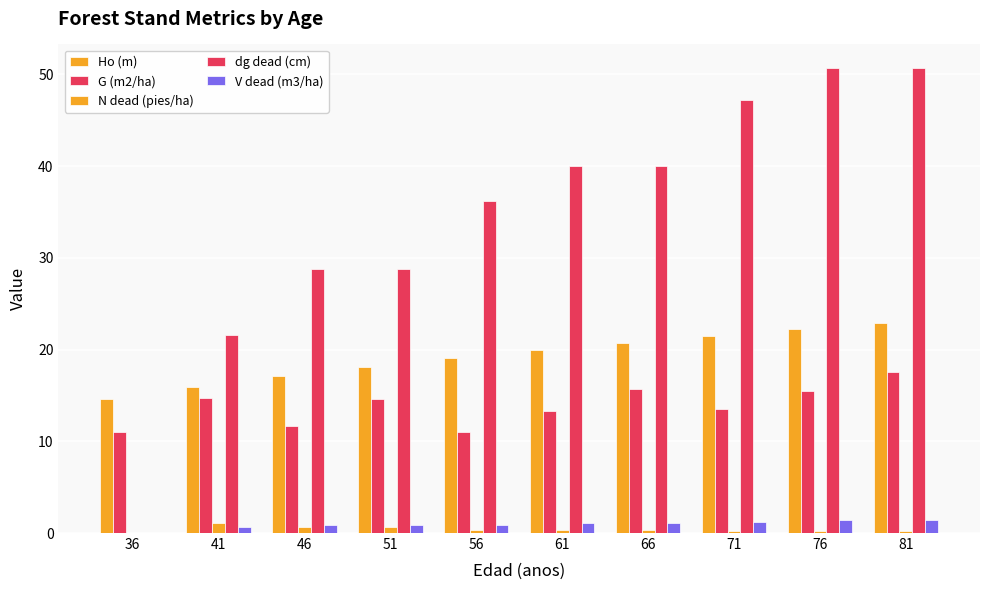

How many categories are shown in the chart?

10